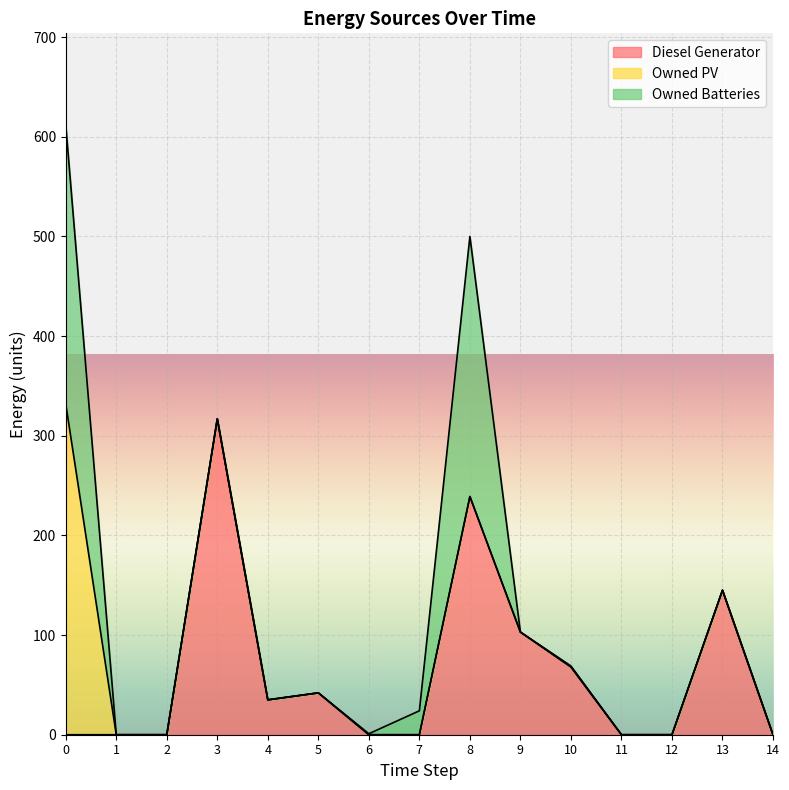

True or false: Diesel Generator has a value of -212 at 14.

False